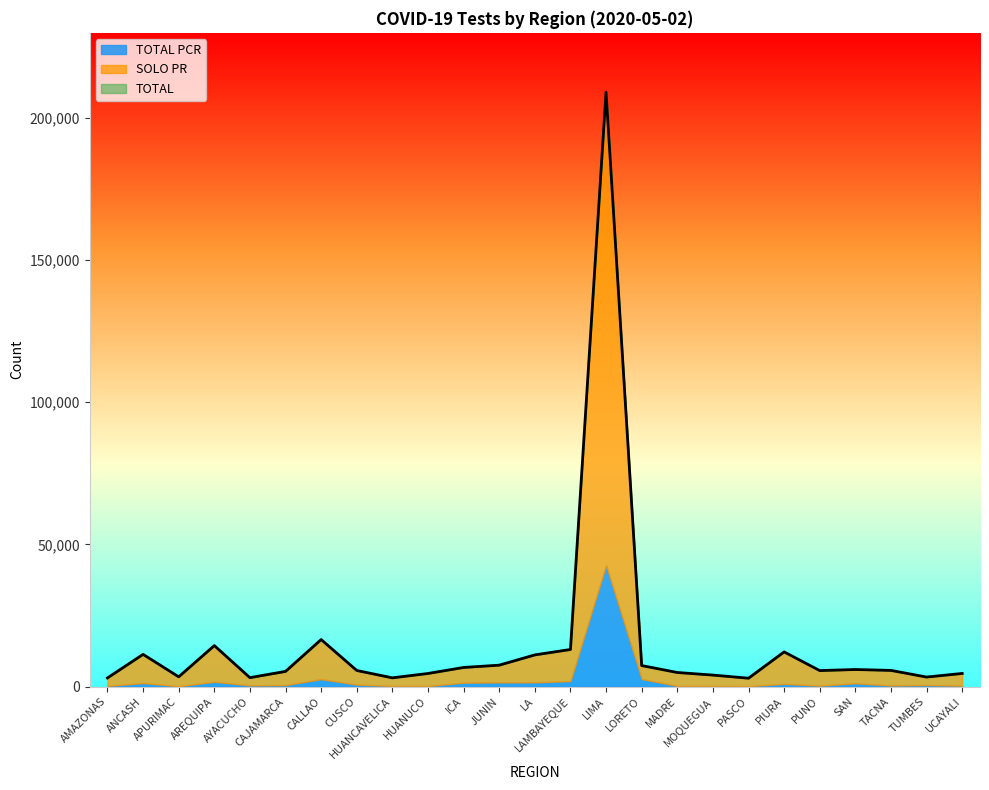

At which category is the sum across all series the highest?

LIMA